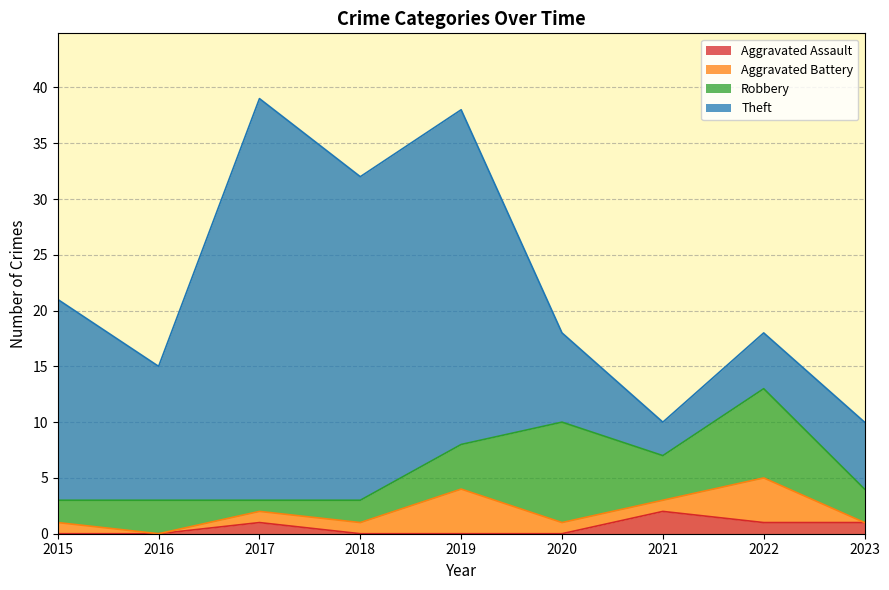

What is the greatest value displayed?

36